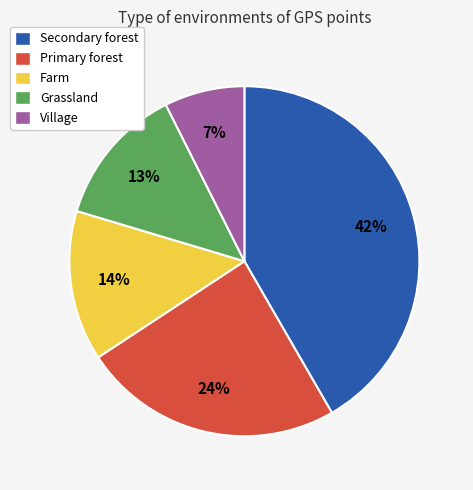

Is Secondary forest the majority of the pie?

No